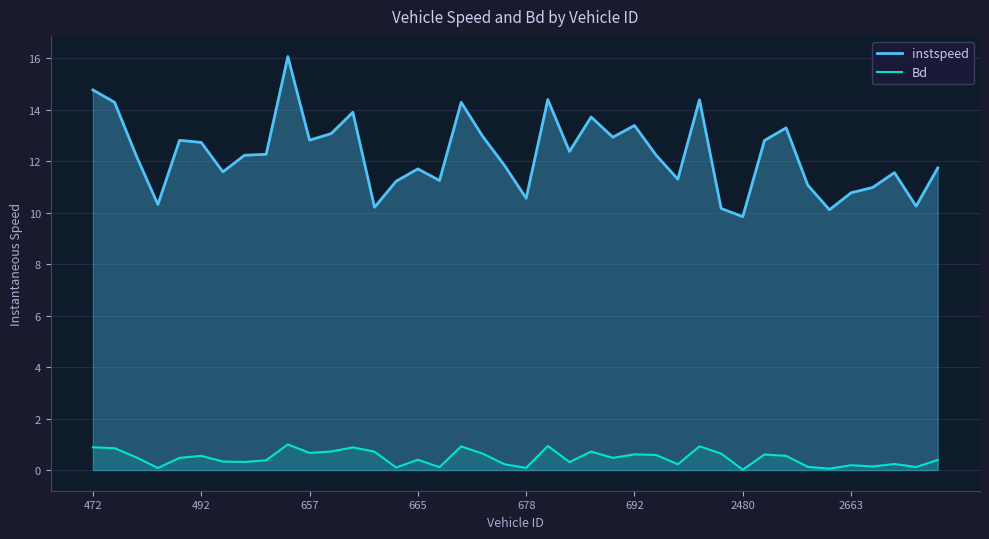

Which series has the largest range (max minus min)?

instspeed